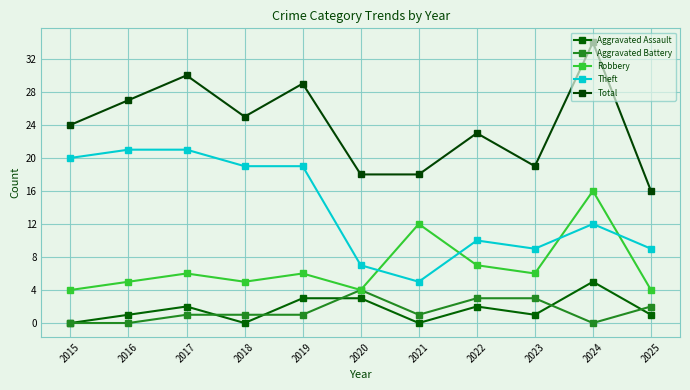

Is it true that Theft equals 9 at 2023?

True